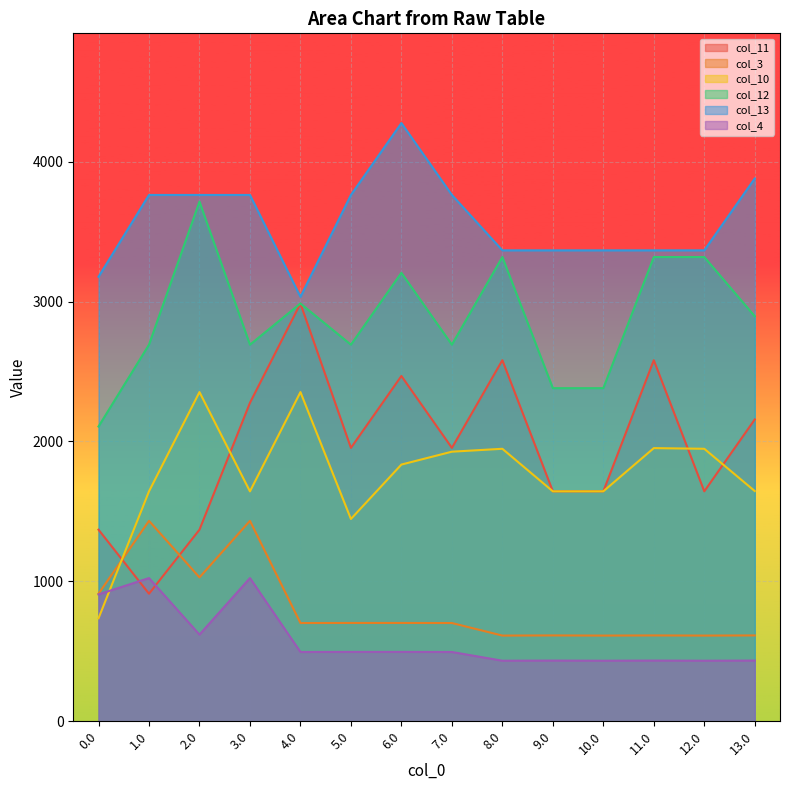

What is the difference between the maximum and minimum values in the col_13 series?

1242.0